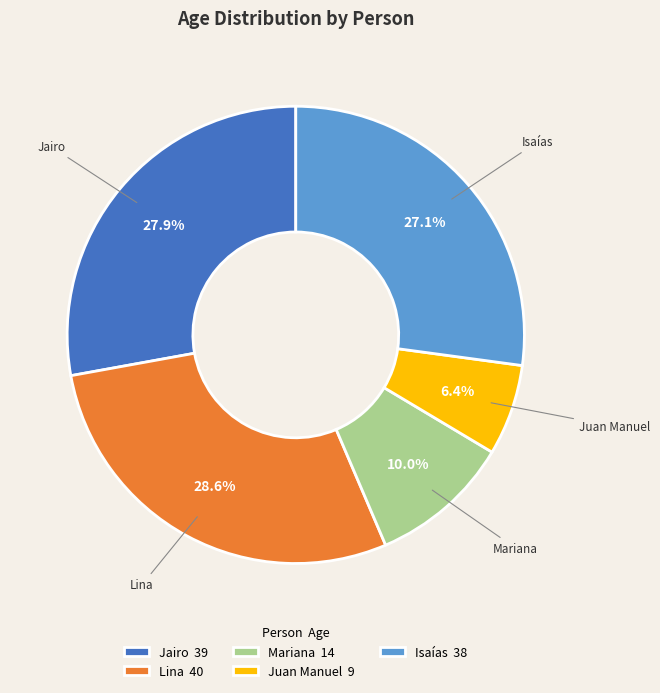

Count the number of slices in the pie.

5